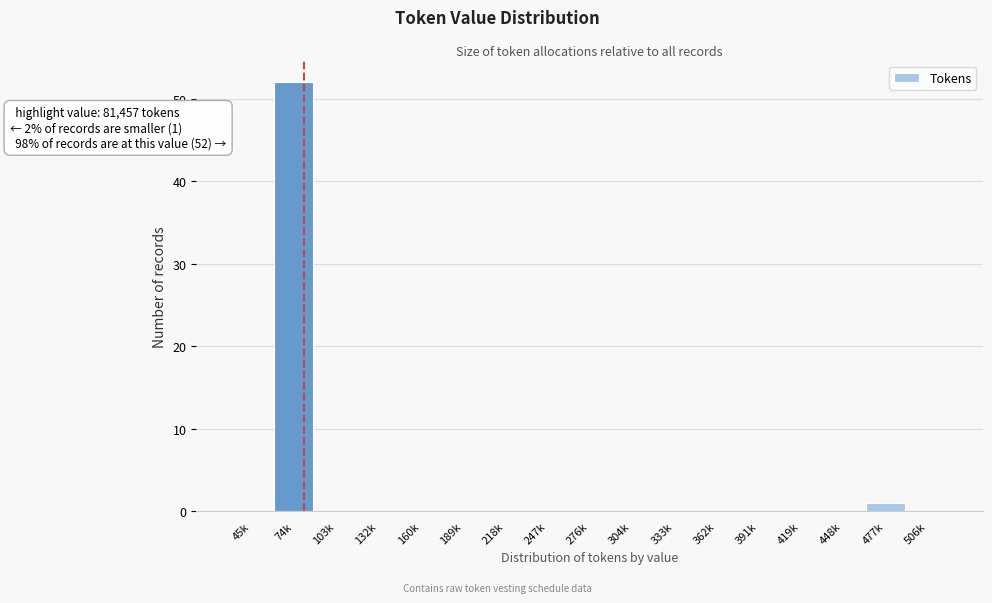

Is it true that the value at 103k is 21?

False